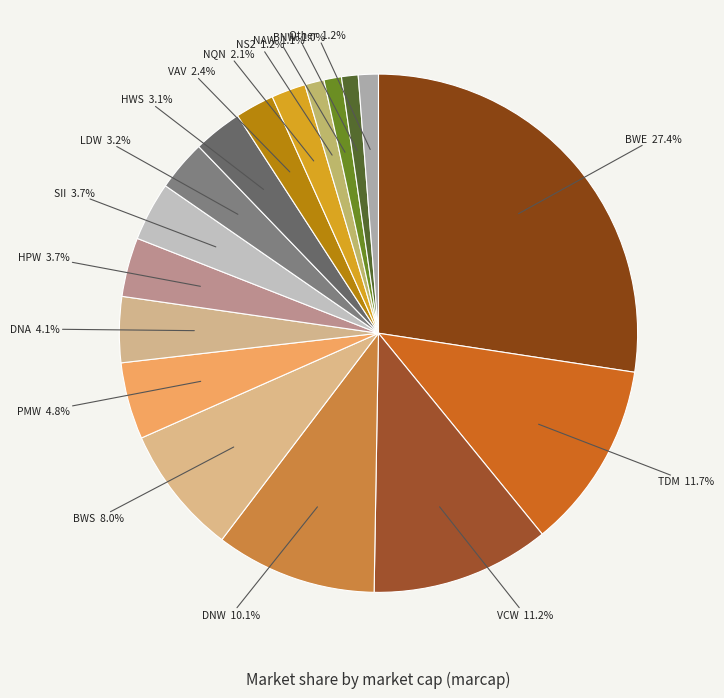

To the nearest percent, what percentage of the pie is HPW?

4%